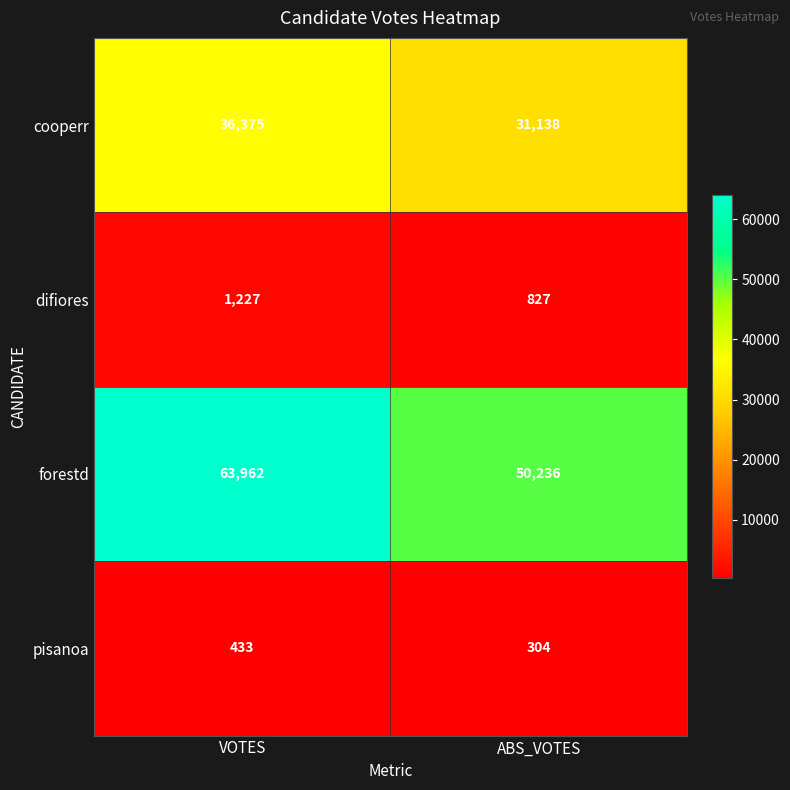

What is the lowest value of the cooperr series?

31138